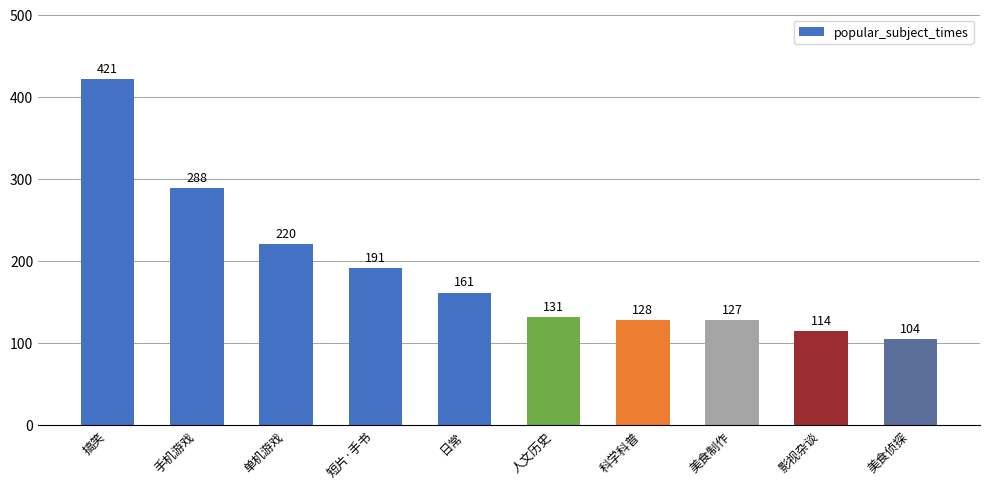

Reading left to right, transcribe all the data shown in this chart.

421	288	220	191	161	131	128	127	114	104